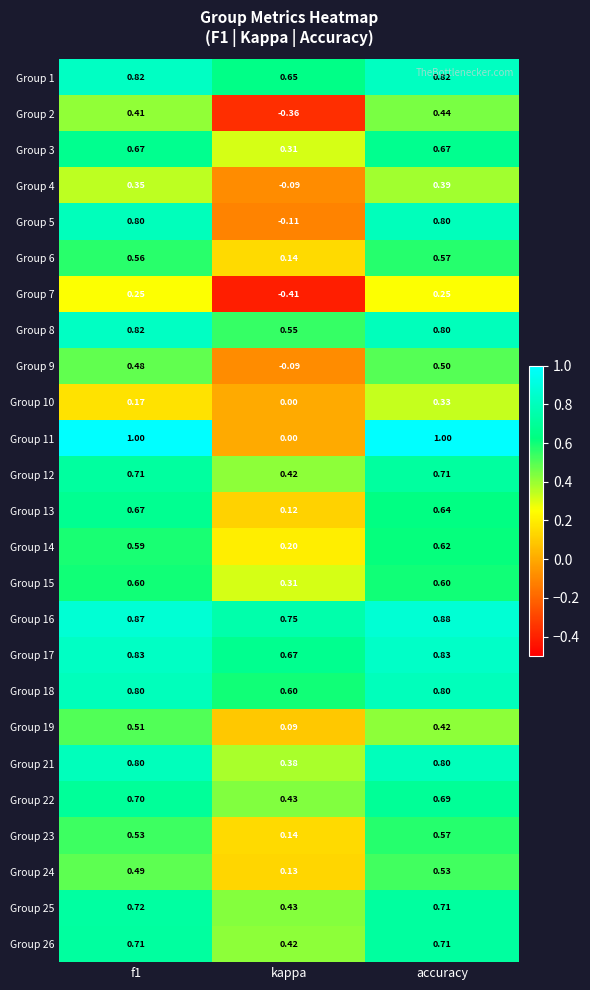

Which category has the lowest value across all series?

kappa